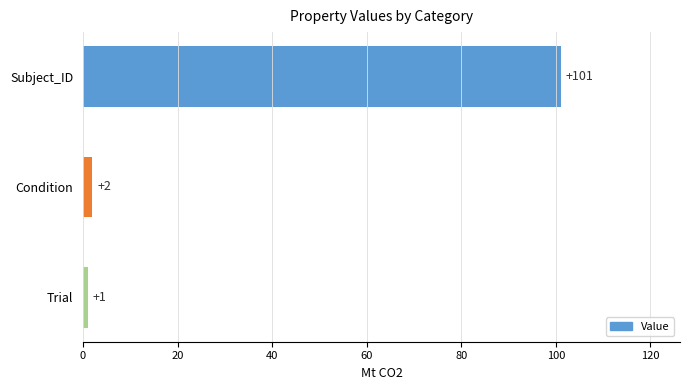

List the labels in order of value, smallest first.

Trial, Condition, Subject_ID